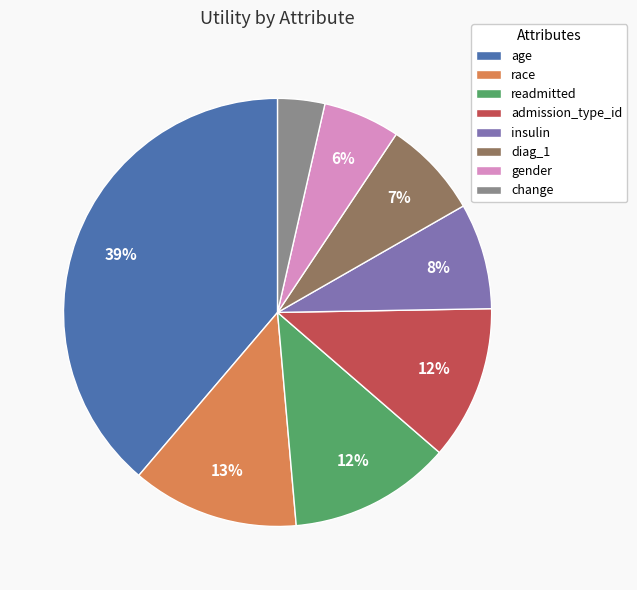

Which slice is the largest?

age